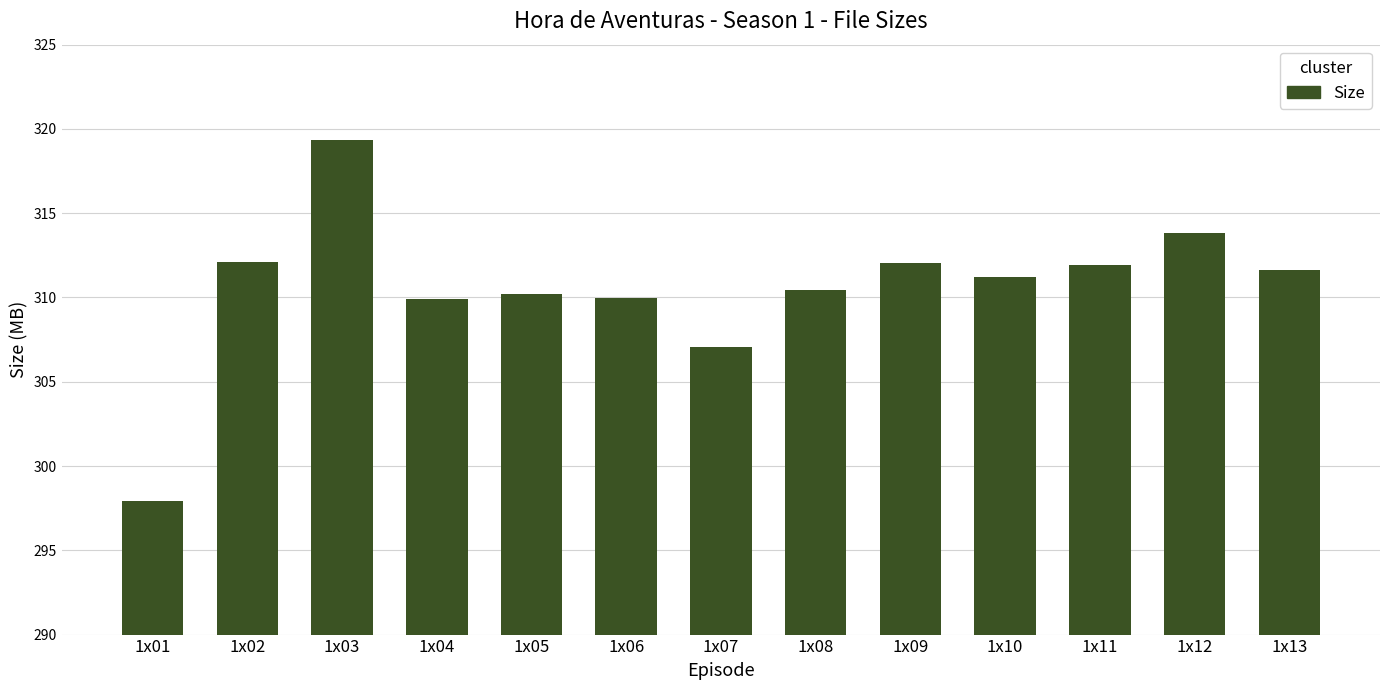

What is the difference between the maximum and second lowest values?

12.3